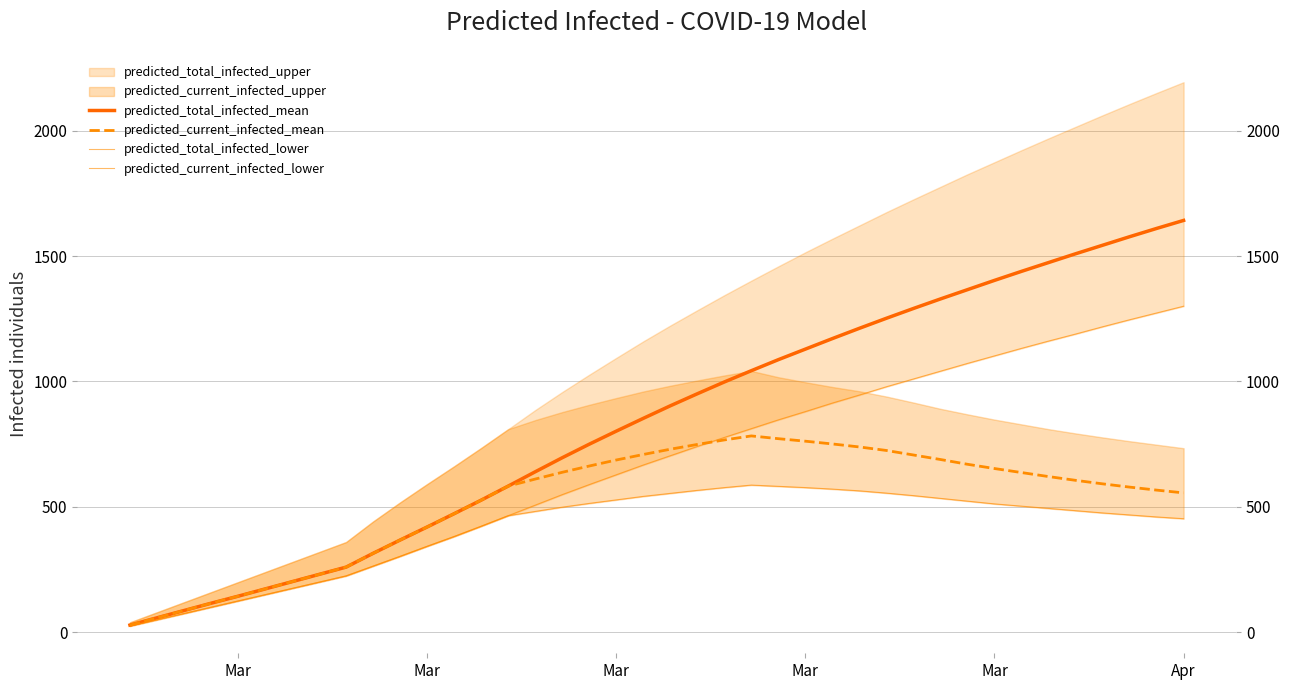

What is the average value of the predicted_total_infected_lower series?

665